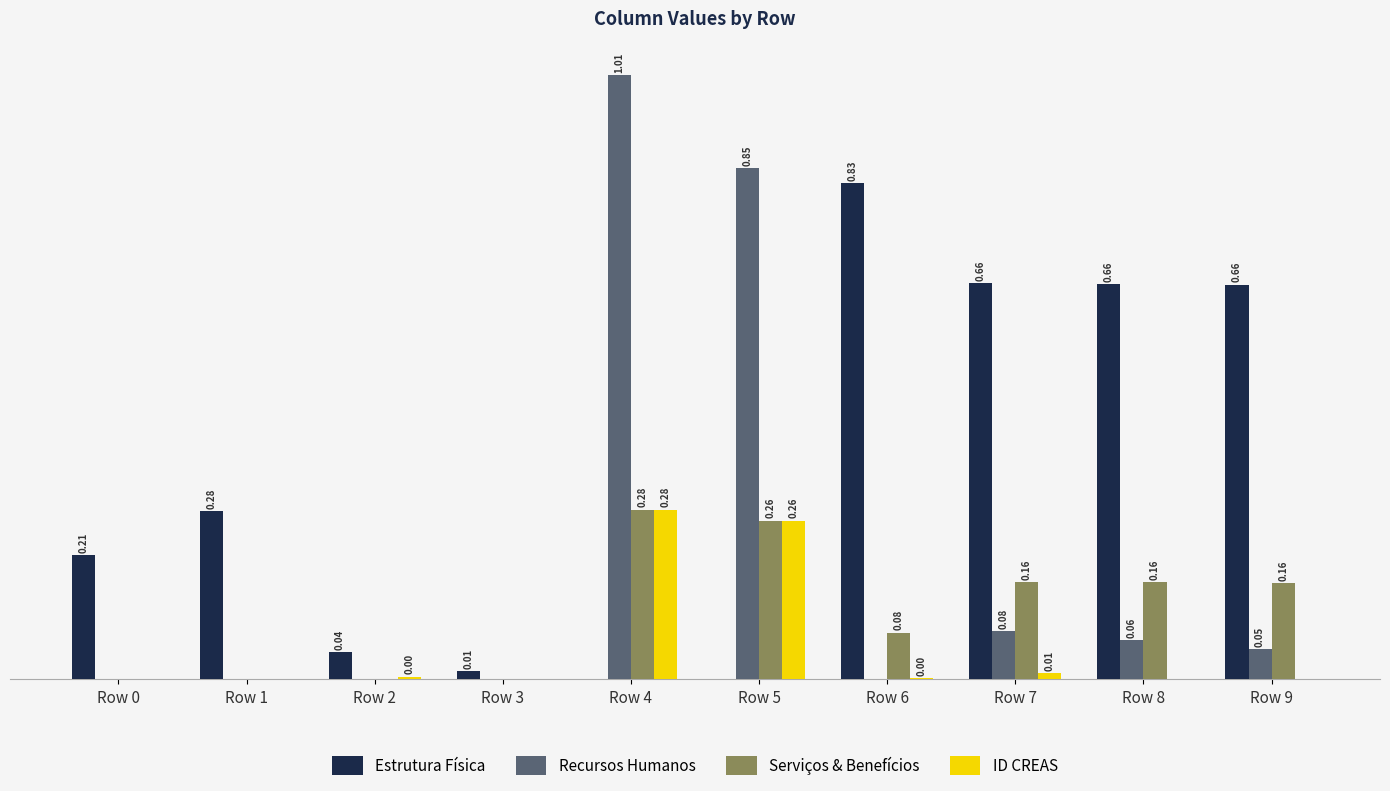

Is the value of Serviços & Benefícios at Row 4 greater than the value of Recursos Humanos at Row 9?

Yes